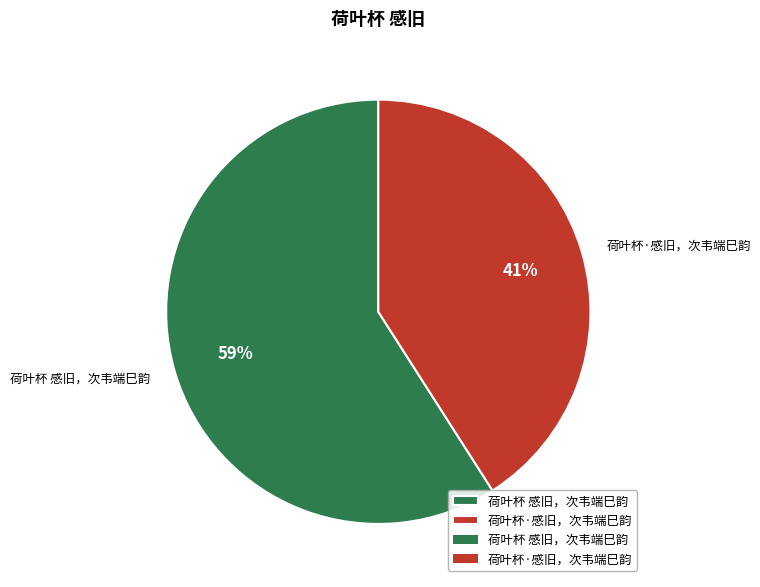

Do 荷叶杯 感旧，次韦端巳韵 and 荷叶杯·感旧，次韦端巳韵 together represent more than half of the pie?

Yes